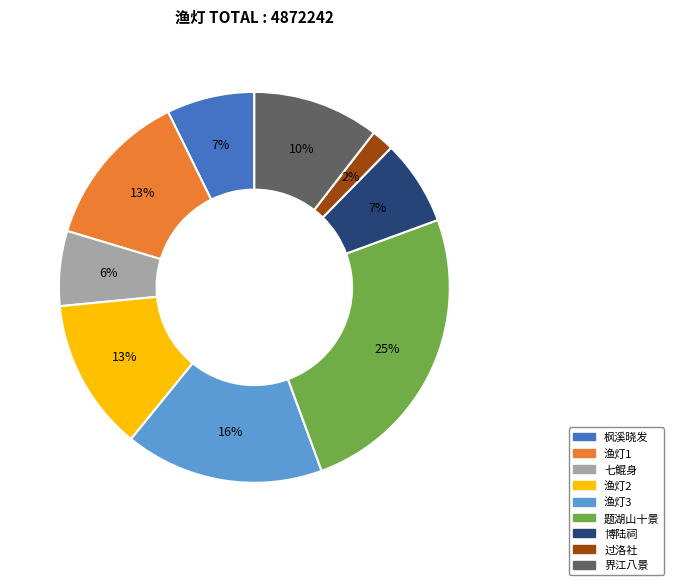

What is the ratio of the value at 界江八景 to the value at 渔灯1?

0.8